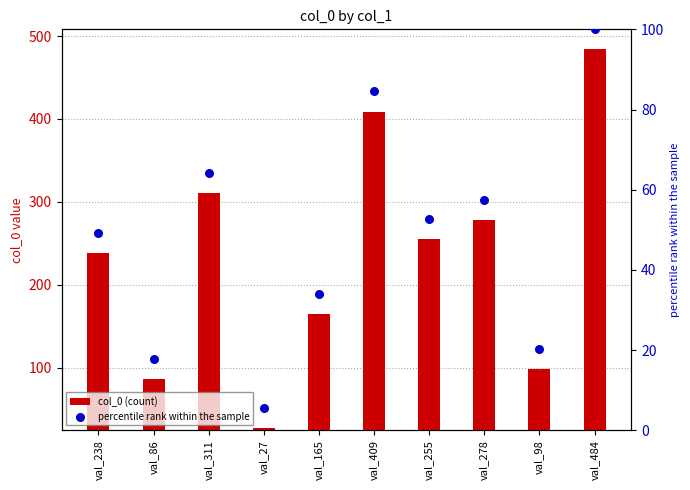

What are all the series names shown in the legend?

col_0 (count), percentile rank within the sample